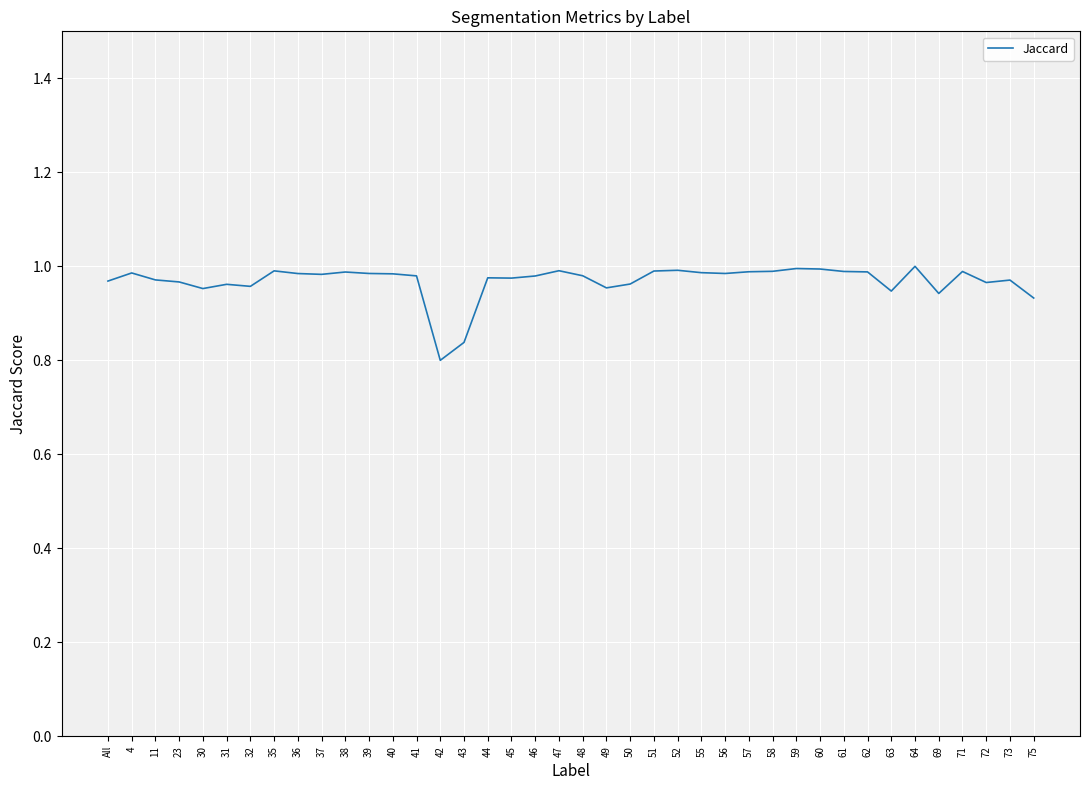

What is the sum of all values?

38.8